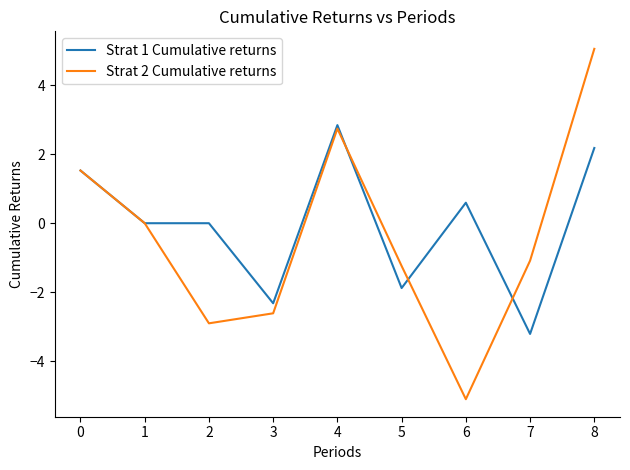

List the labels in order of Strat 2 Cumulative returns value, largest first.

8, 4, 0, 1, 7, 5, 3, 2, 6